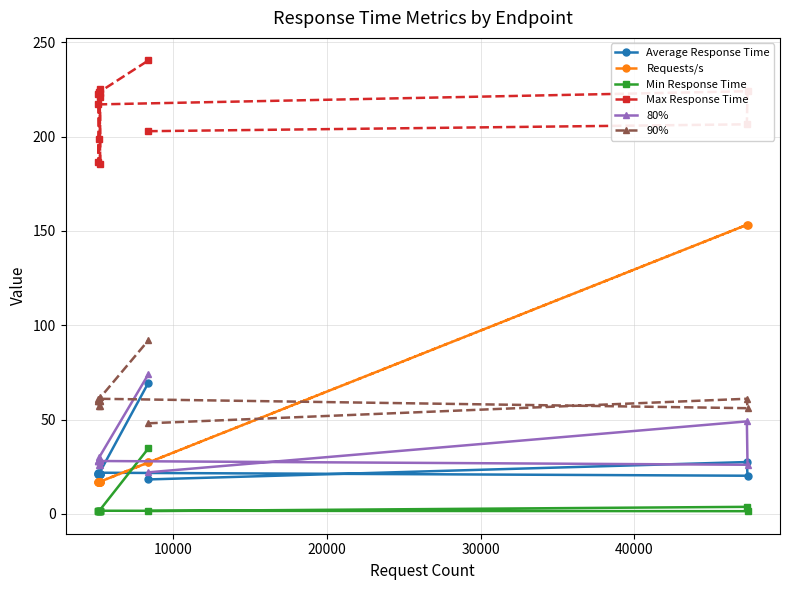

At how many categories does at least one series exceed 191?

11